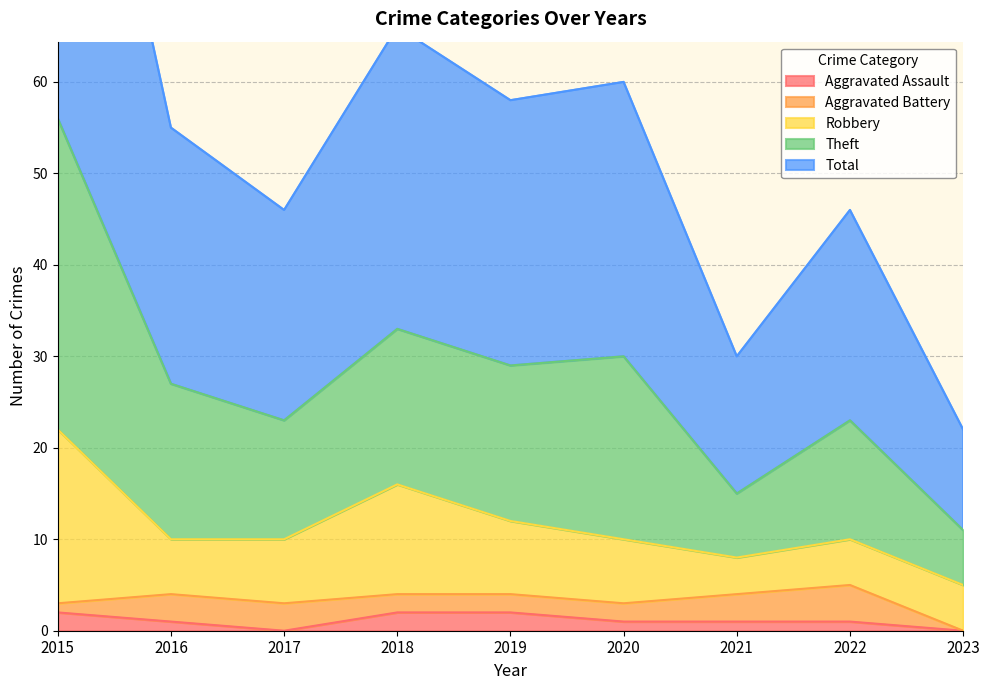

List the labels in order of Aggravated Assault value, smallest first.

2017, 2023, 2016, 2020, 2021, 2022, 2015, 2018, 2019